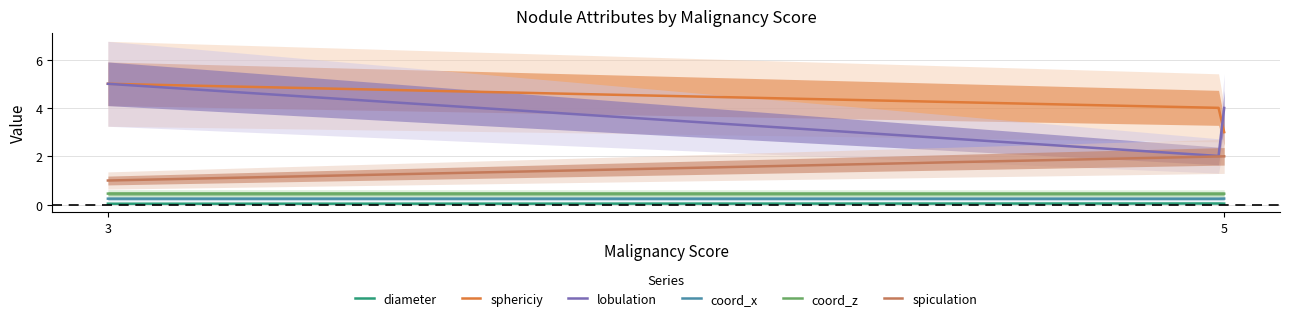

What is the total value across all series at 5?

8.8